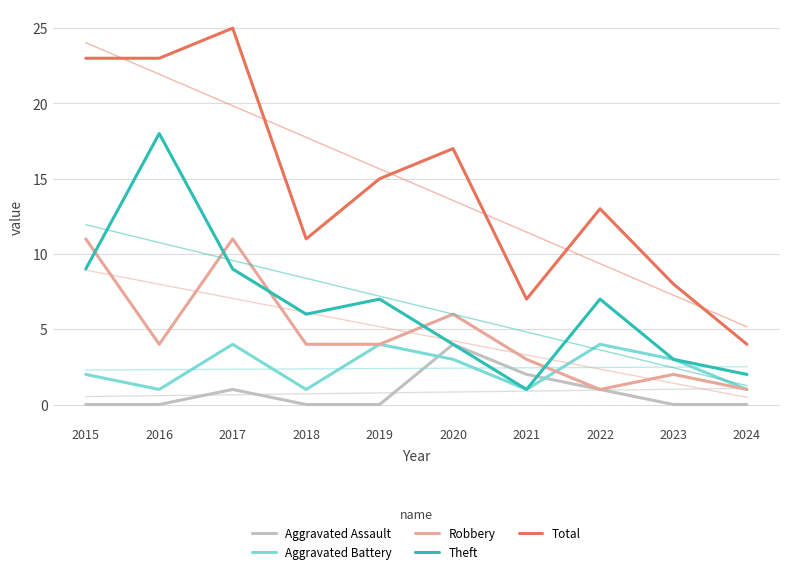

What is the value of the Aggravated Battery point at the 2nd from the left?

1